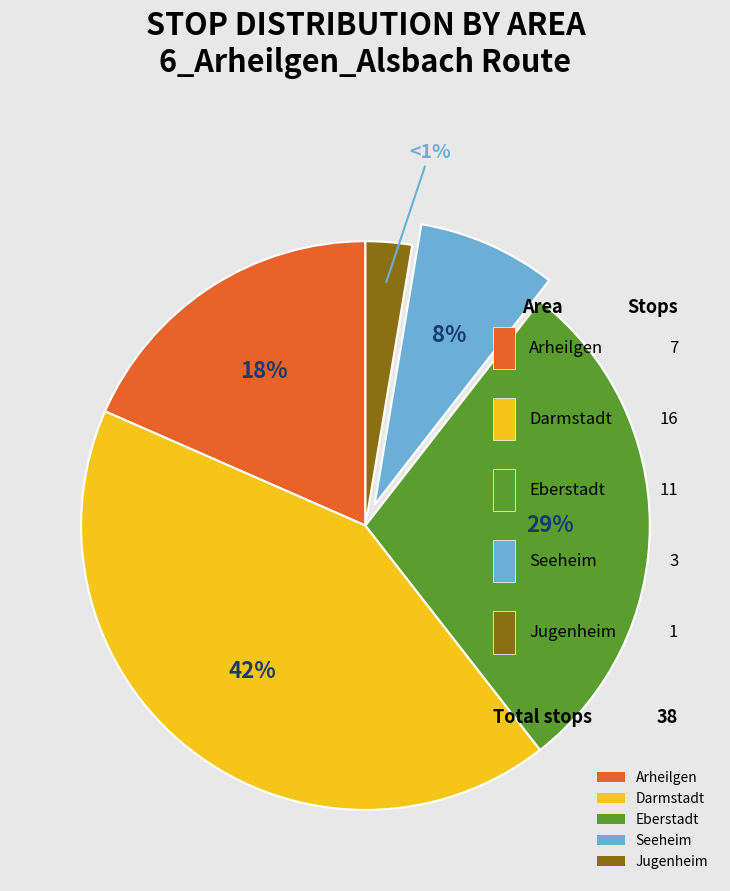

Rank the categories by value from lowest to highest.

Jugenheim, Seeheim, Arheilgen, Eberstadt, Darmstadt